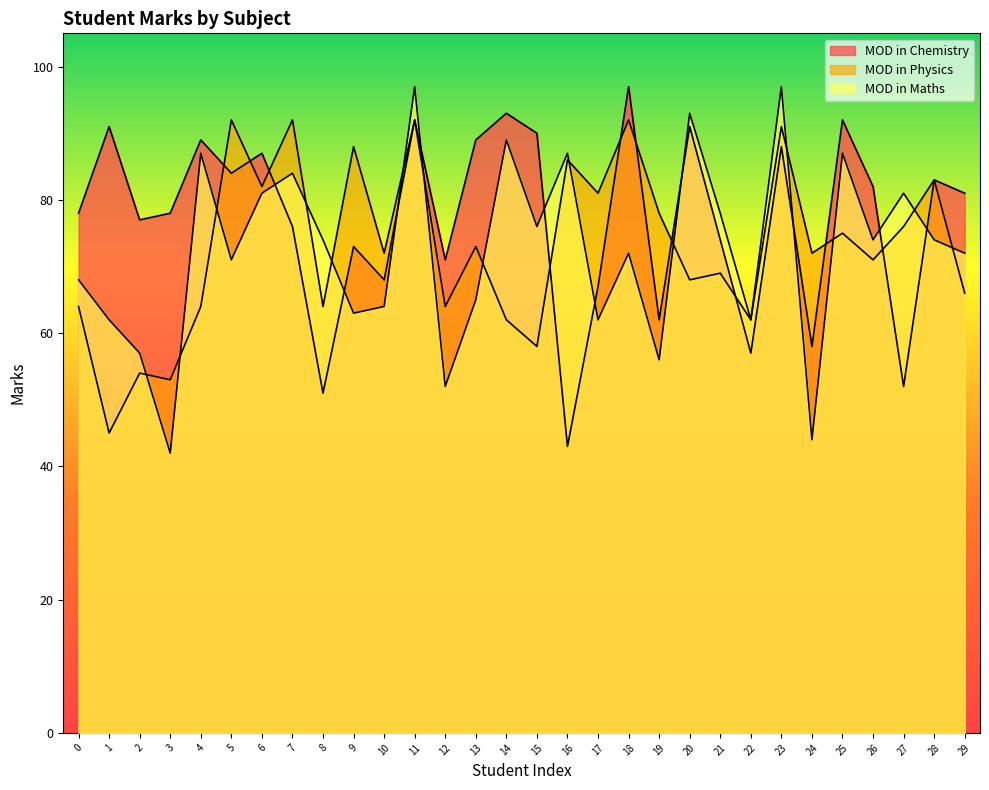

What is the maximum value shown in the chart?

97